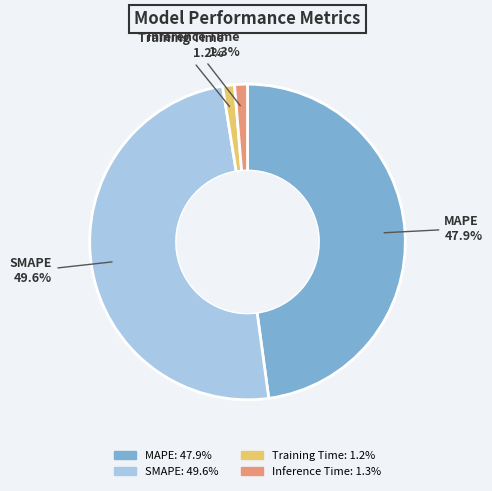

To the nearest percent, what percentage of the pie is Training Time?

1%